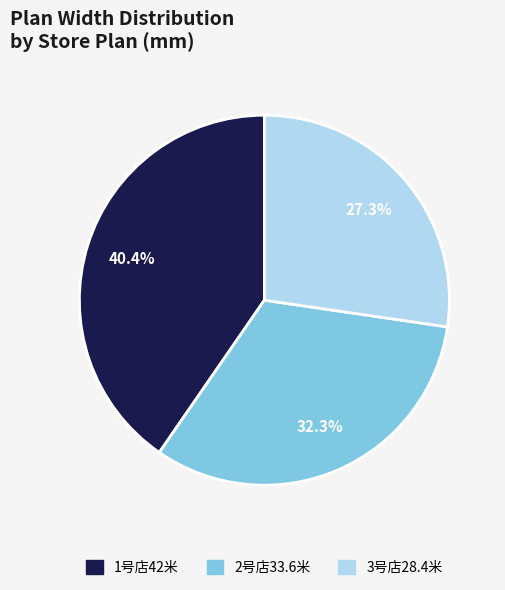

Is it true that 2号店33.6米 is 32% of the pie?

True